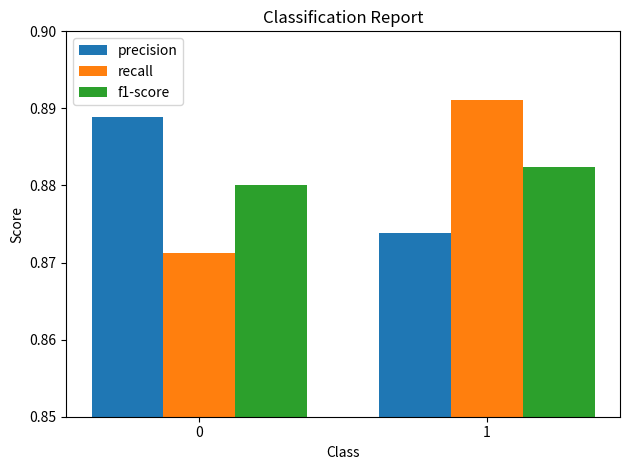

The value of precision at 0 is 1.6. True or false?

False